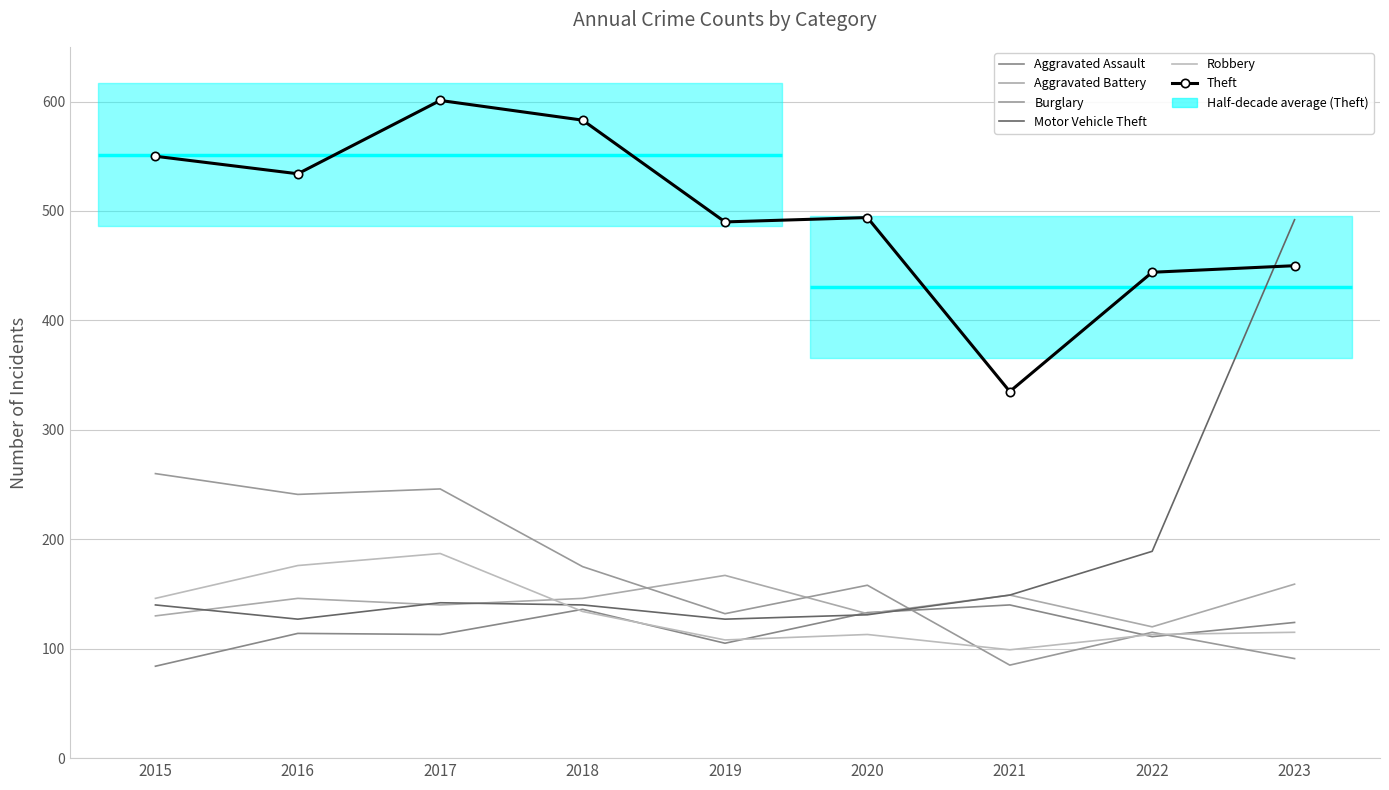

Which series has the largest range (max minus min)?

Motor Vehicle Theft